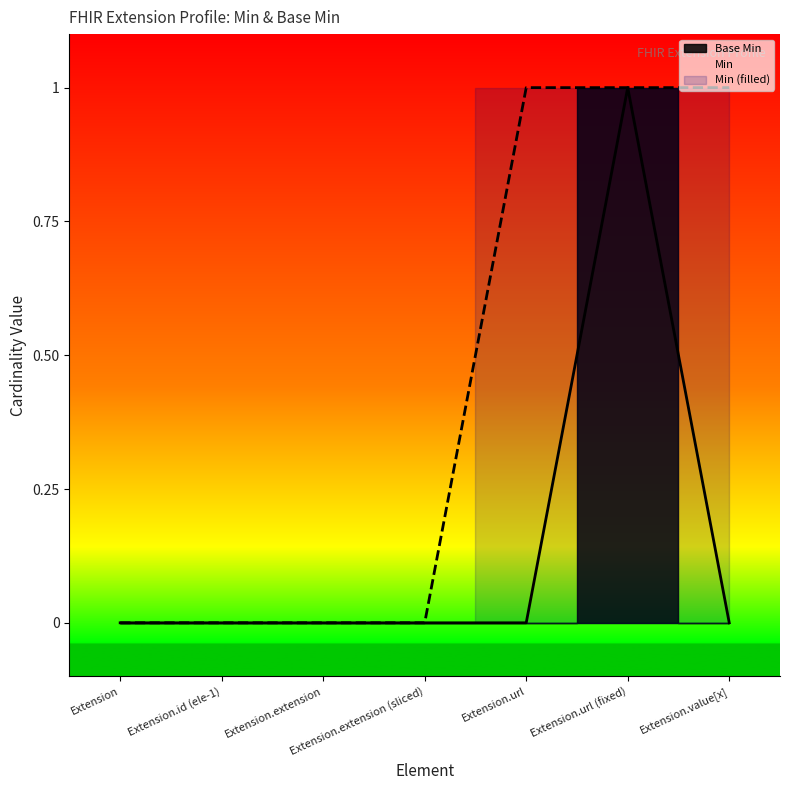

Count the values in the range 0 to 1.

7